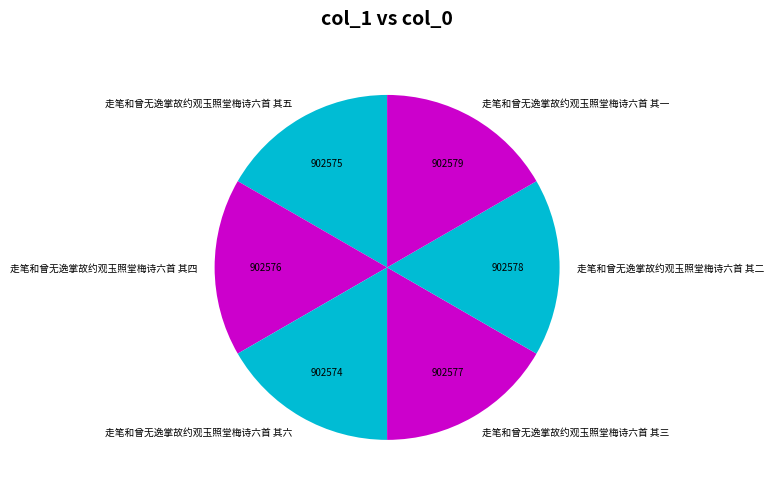

The 走笔和曾无逸掌故约观玉照堂梅诗六首 其六 slice represents 17% of the pie. True or false?

True